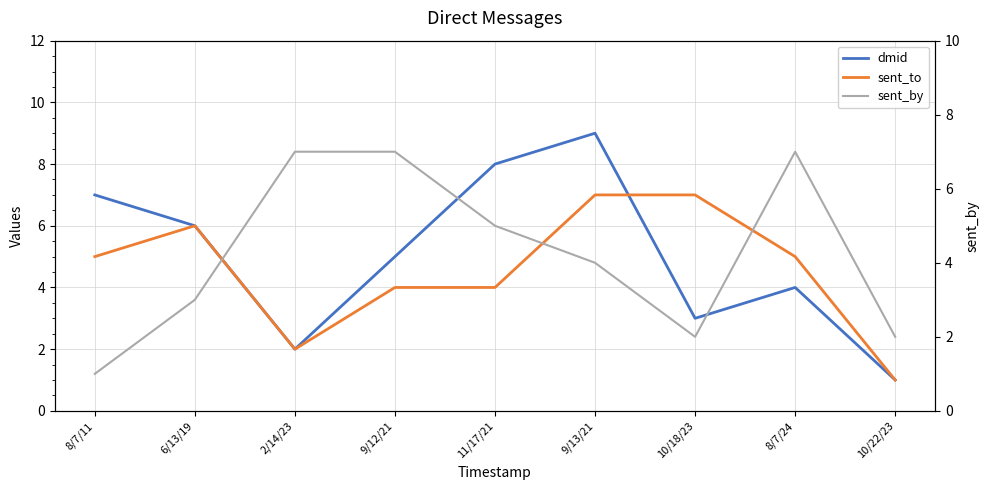

Is it true that sent_to equals 8 at 8/7/24?

False